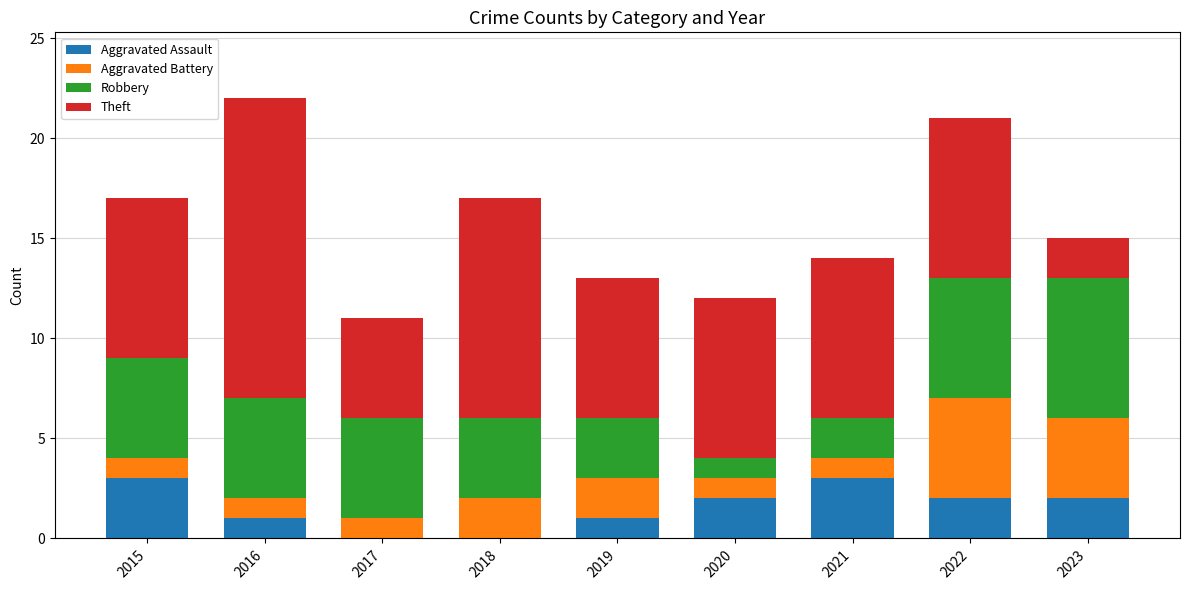

At which label does Aggravated Assault first exceed 2?

2015